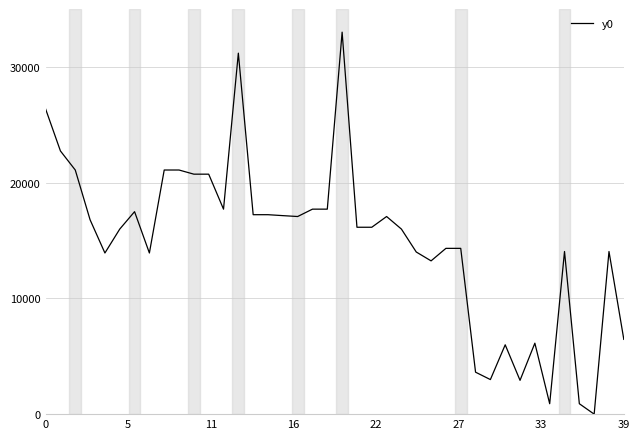

What is the difference between the maximum and minimum values?

33000.0